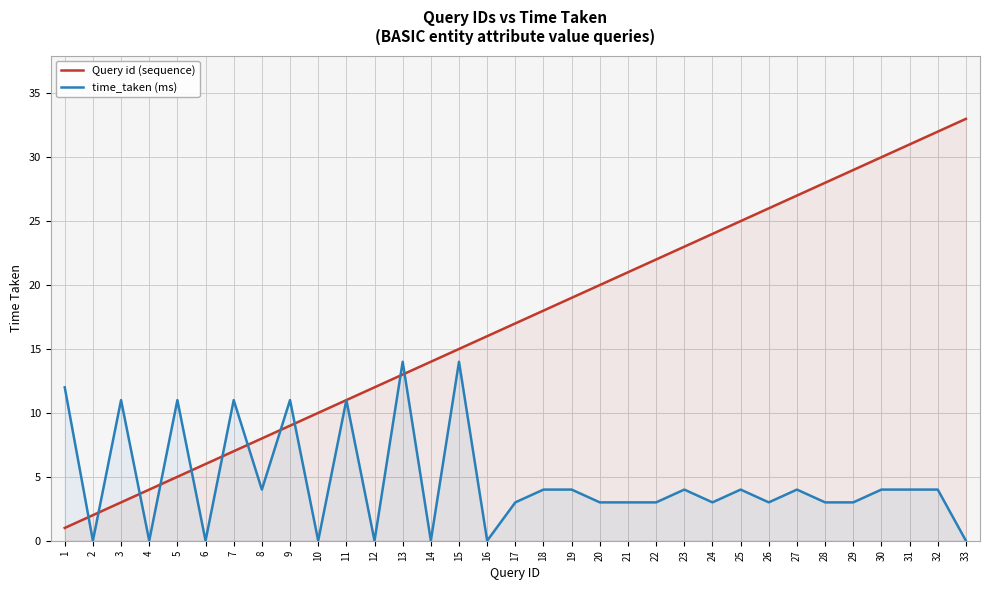

How many intersections are there between time_taken (ms) and Query id (sequence)?

11